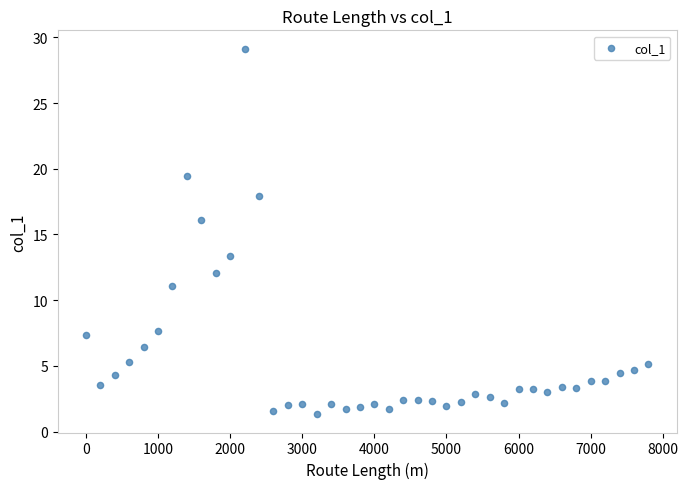

What Y value in the scatter plot is closest to 15?

16.1